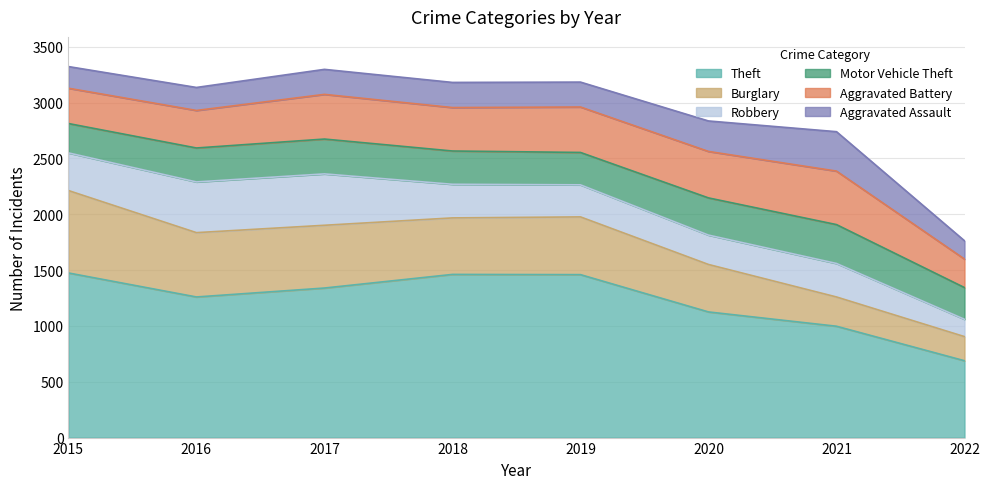

True or false: Motor Vehicle Theft has more than 2 points higher than both neighbors.

False